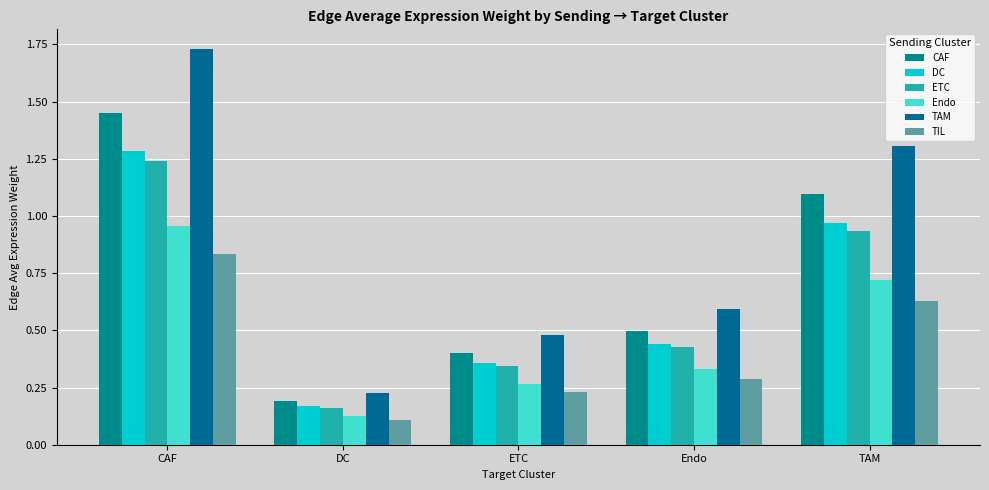

Which series has the widest spread of values?

TAM